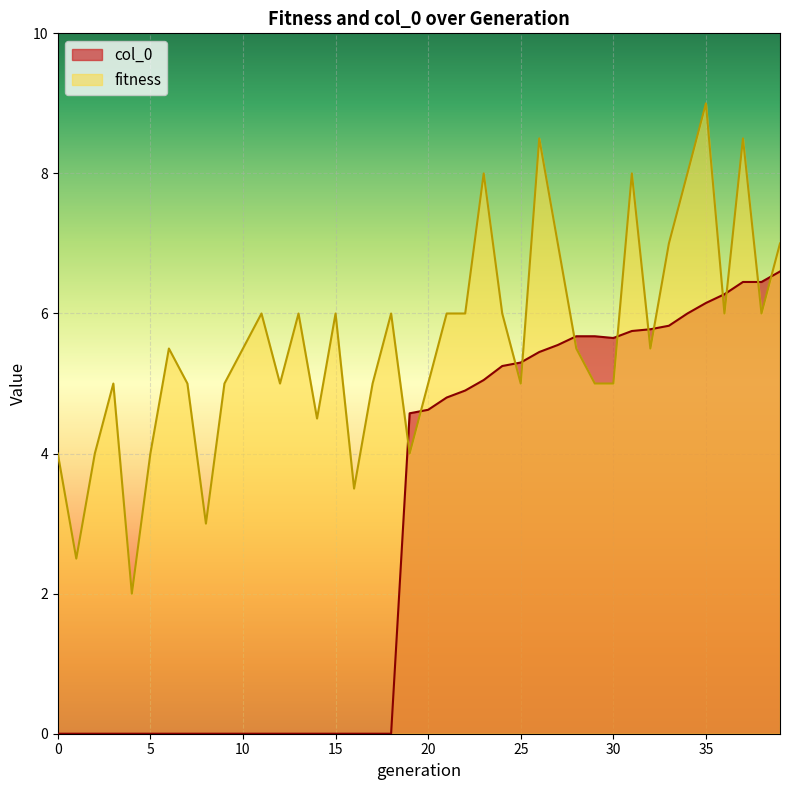

What is the maximum value shown in the chart?

9.0